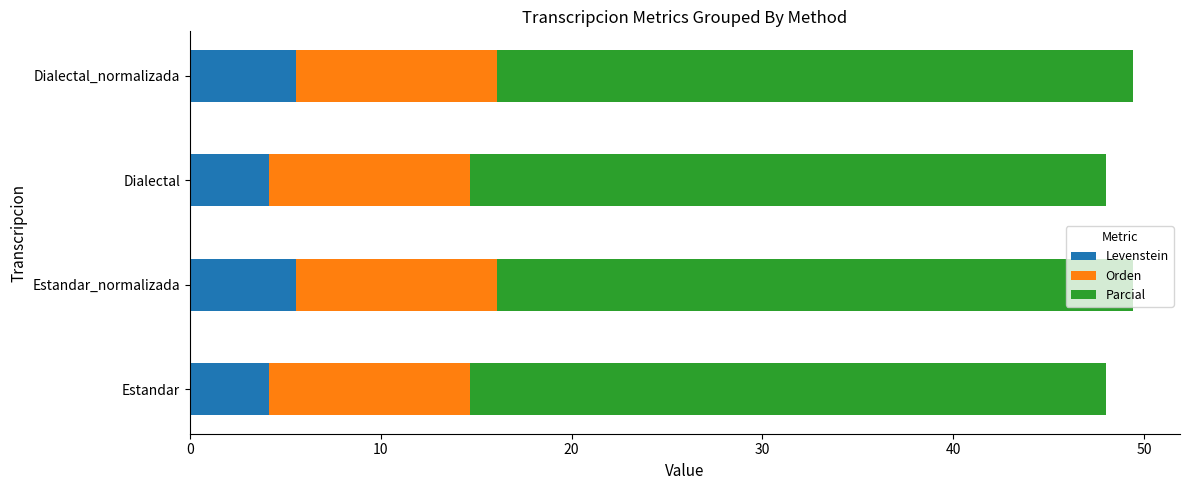

The value of Levenstein at Estandar is 4.2. True or false?

True